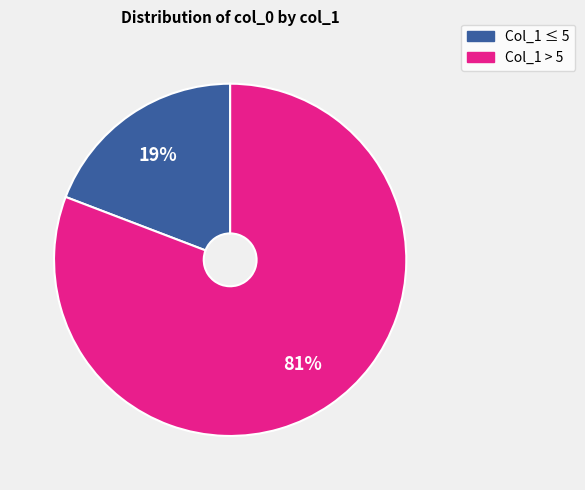

To the nearest percent, what is the average slice percentage?

50%